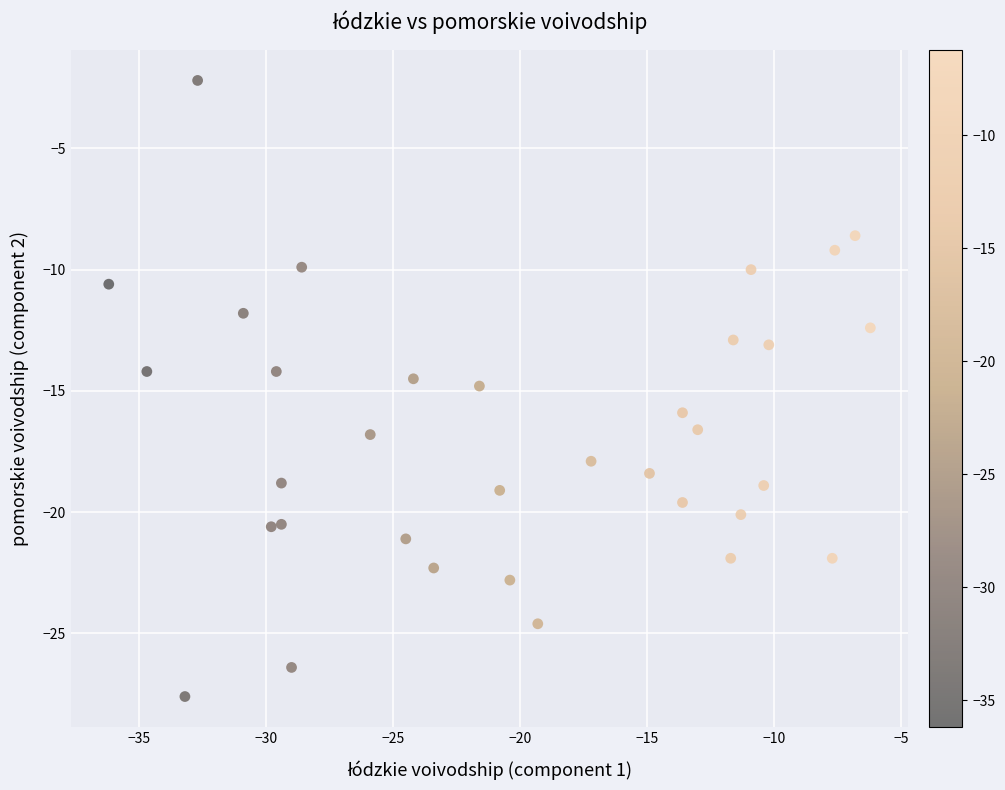

What is the range of X values (max minus min)?

30.0